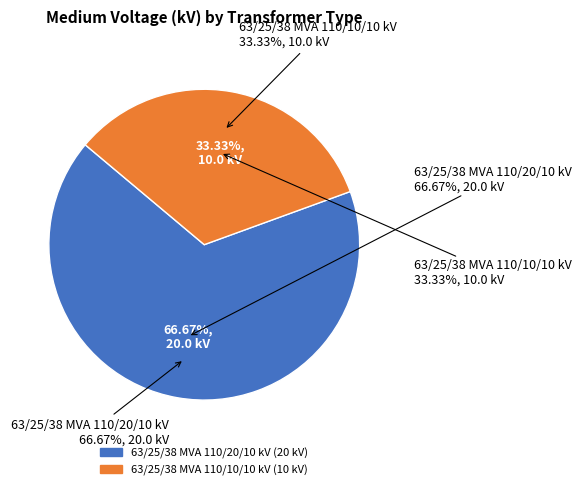

Combined, what portion of the pie is 63/25/38 MVA 110/20/10 kV and 63/25/38 MVA 110/10/10 kV?

100.0%